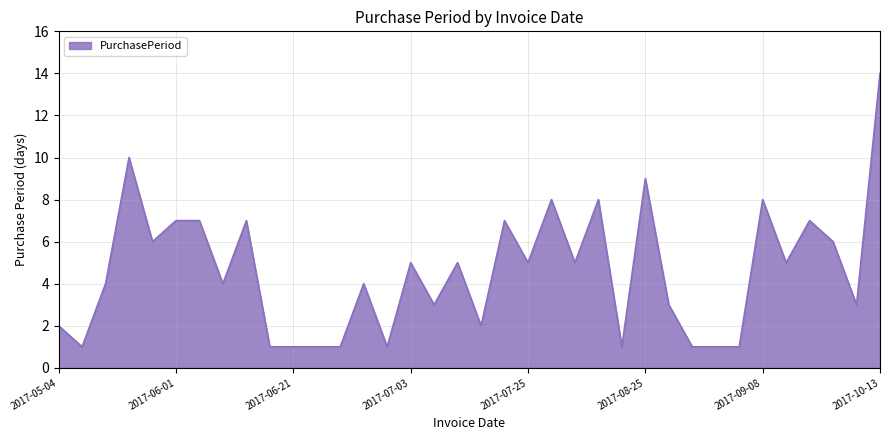

What is the maximum value shown in the chart?

14